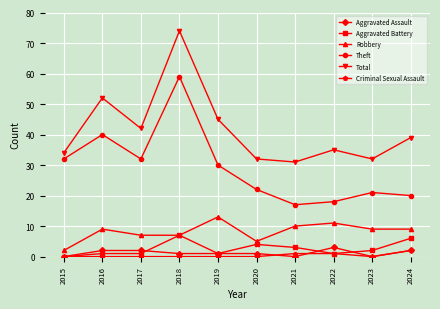

At which label does Aggravated Battery first exceed 2?

2018